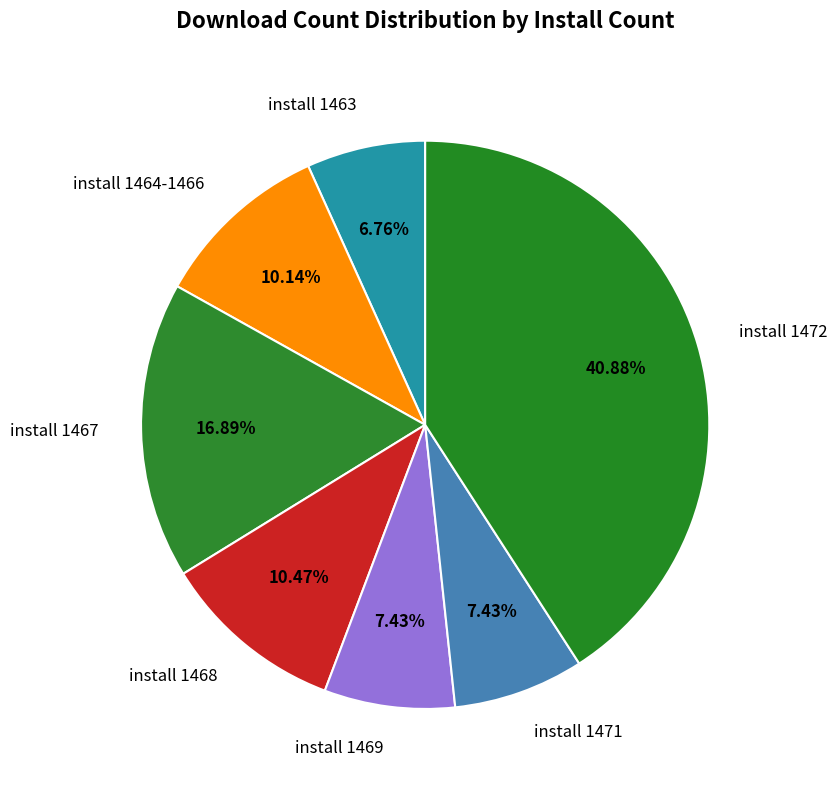

Is install 1472 the majority of the pie?

No